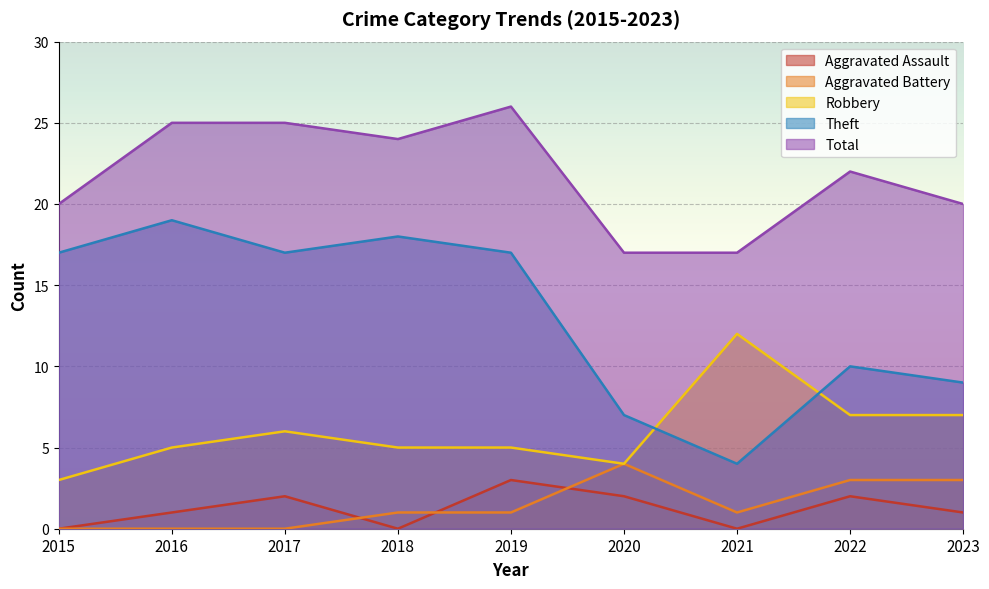

At which category does Total reach its first local peak?

2019